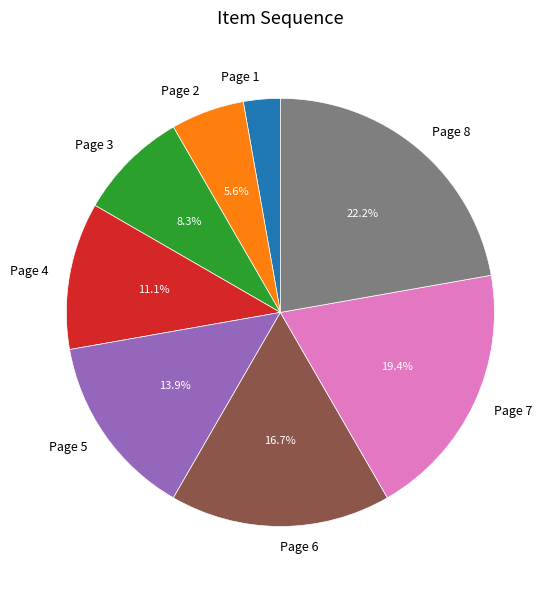

Does Page 1 account for over 50% of the chart?

No